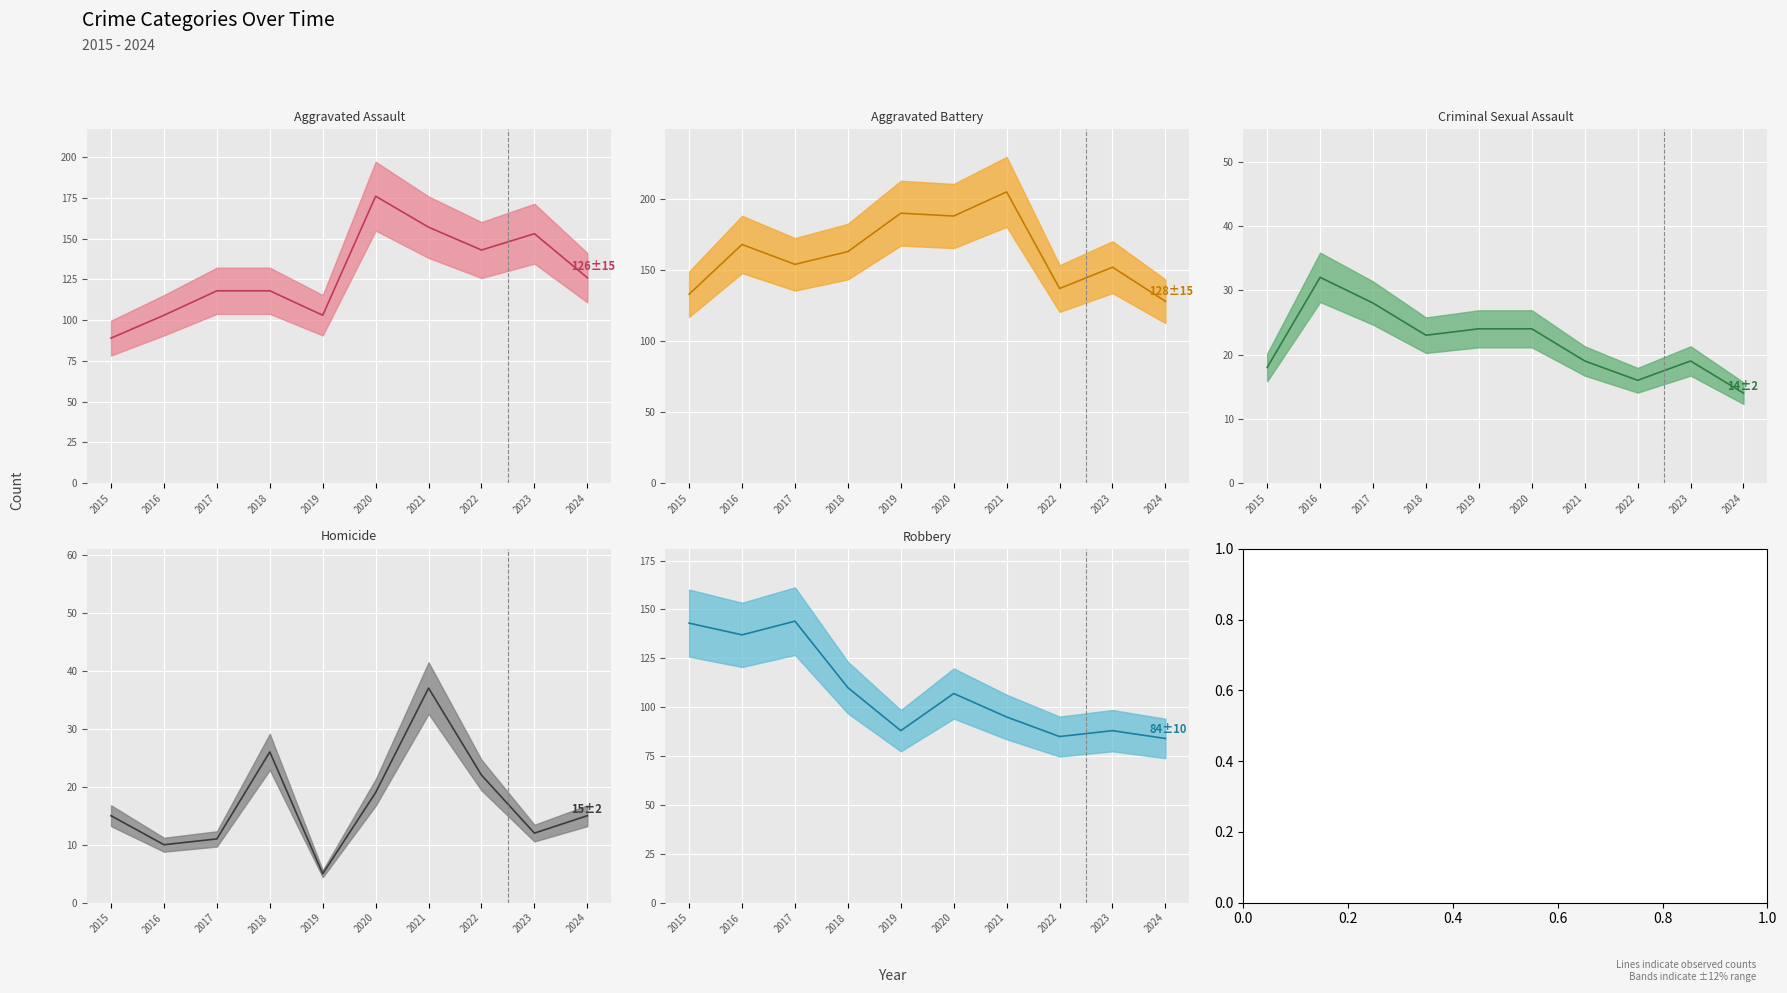

What is the difference between the Homicide values at 2024 and 2018?

11